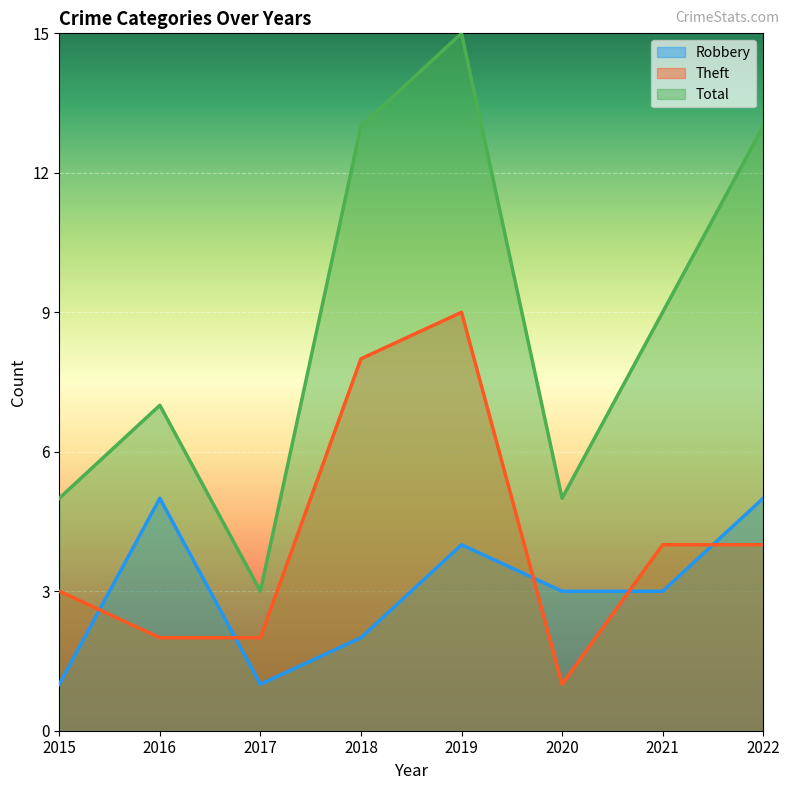

Reading left to right, what are all the values shown in this chart?

Robbery: 2015=1	2016=5	2017=1	2018=2	2019=4	2020=3	2021=3	2022=5
Theft: 2015=3	2016=2	2017=2	2018=8	2019=9	2020=1	2021=4	2022=4
Total: 2015=5	2016=7	2017=3	2018=13	2019=15	2020=5	2021=9	2022=13